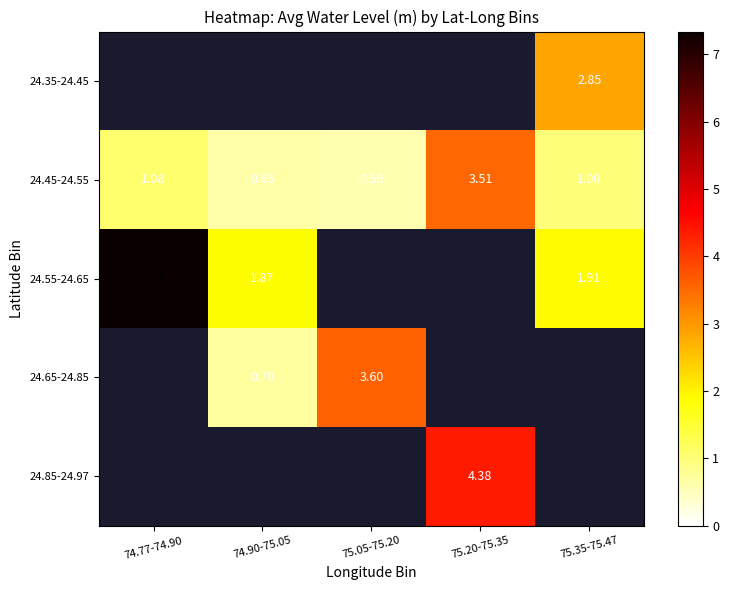

How many data points in 24.45-24.55 are less than 1?

2